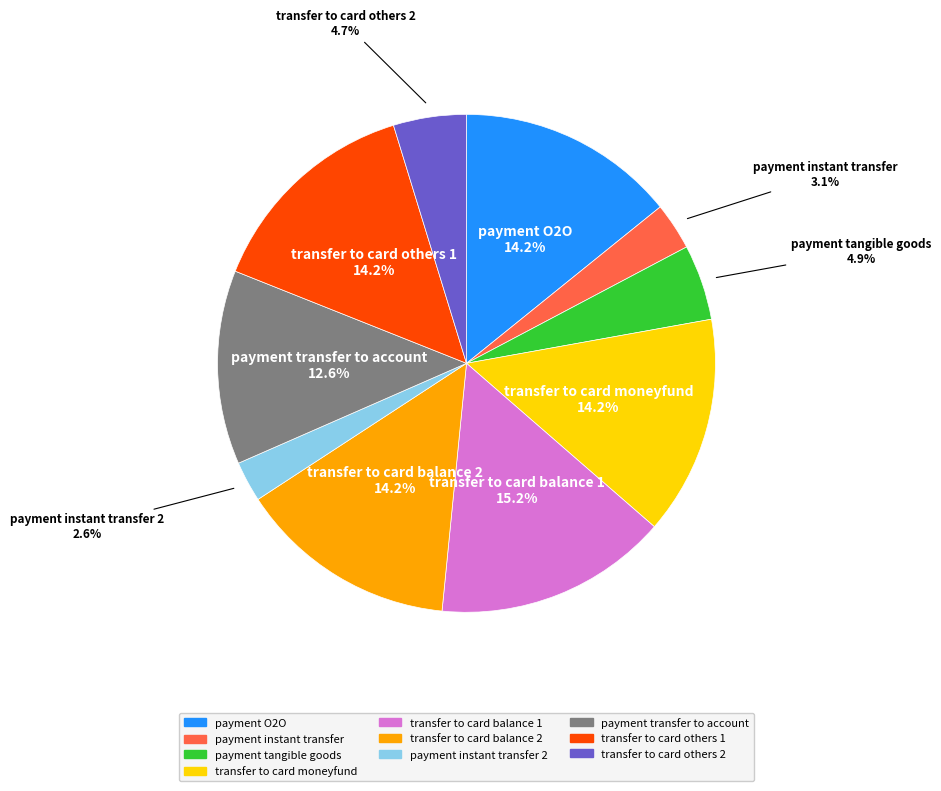

Does any single category account for the majority?

No